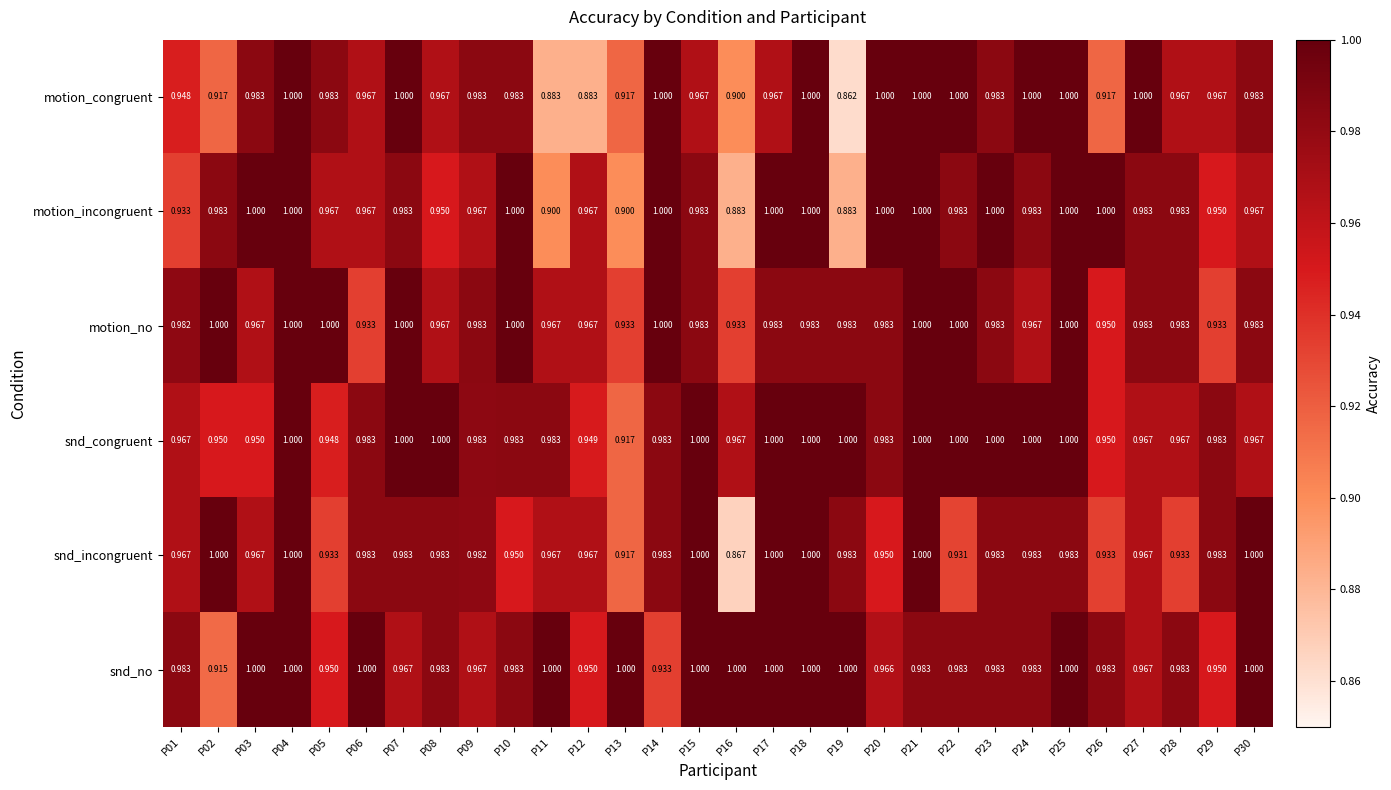

Which series has the largest total across all categories?

snd_no